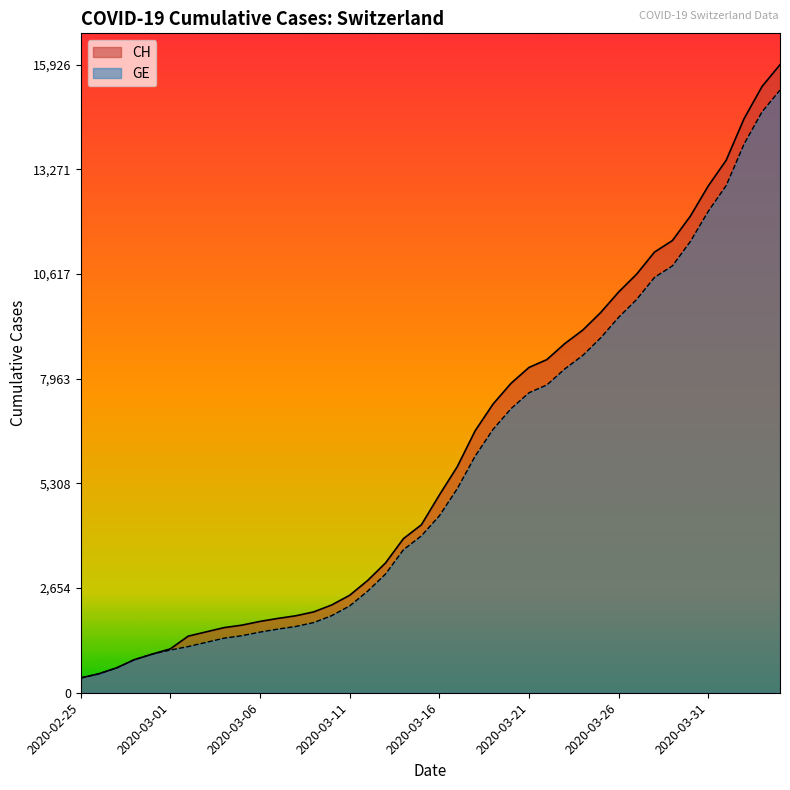

True or false: GE and CH cross at least once.

False